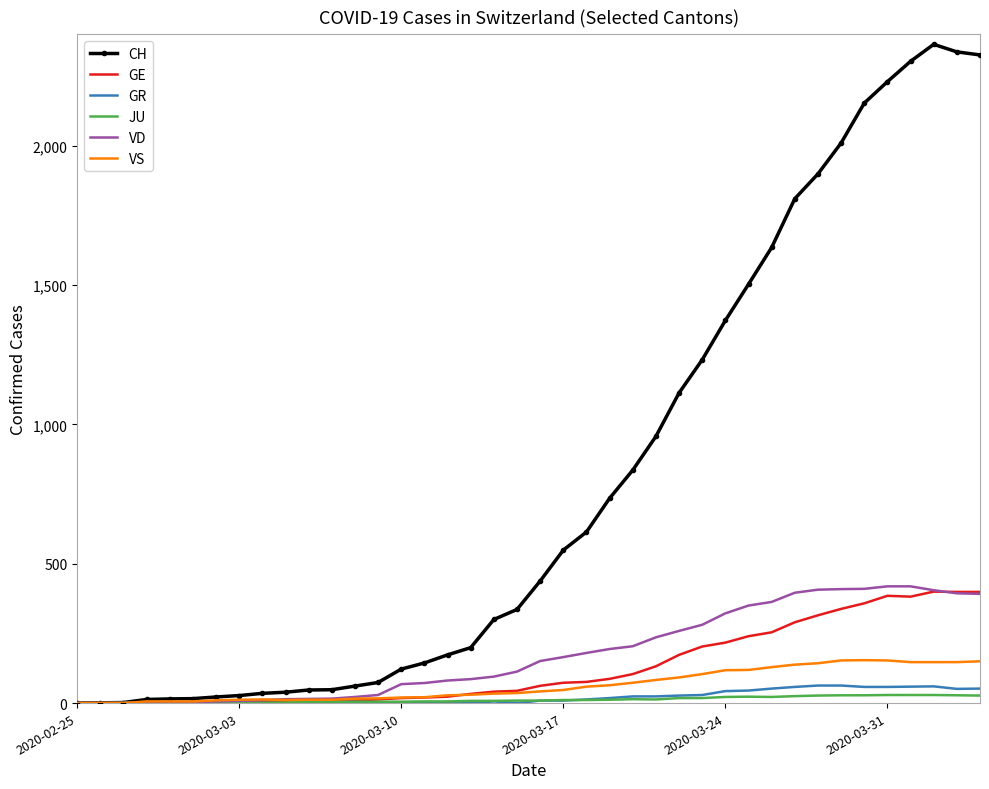

Which series has the largest total across all categories?

CH